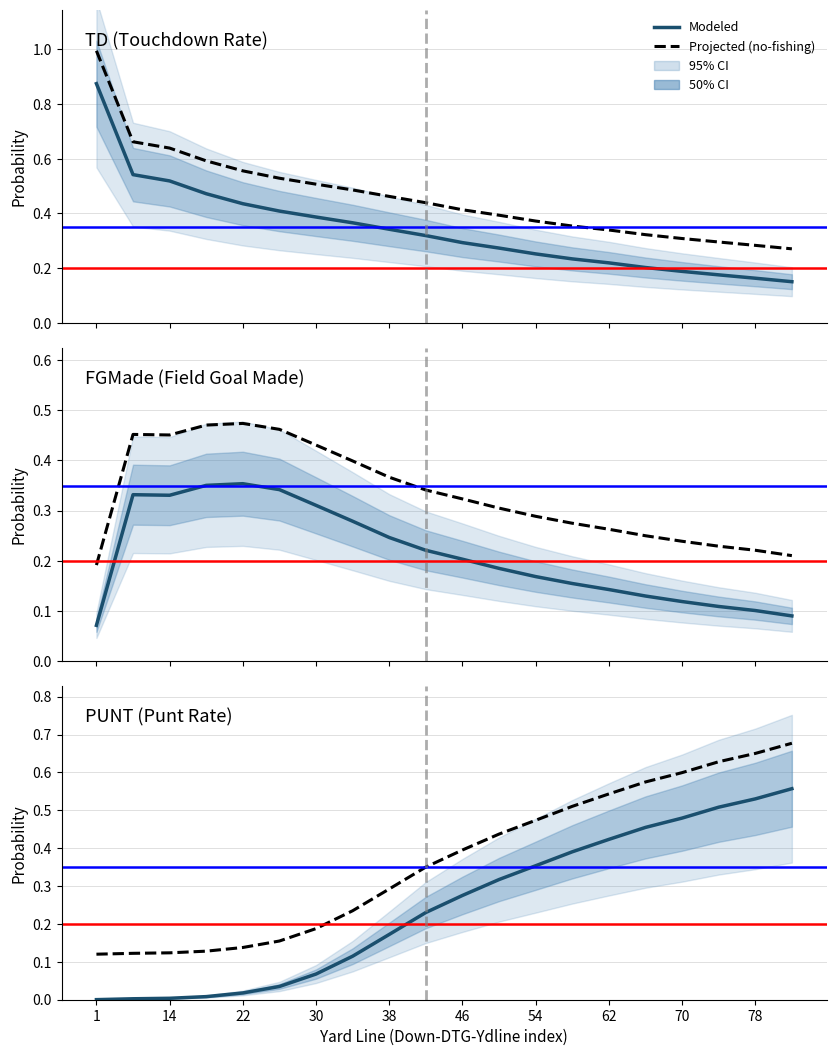

Rank the series by their average value, from lowest to highest.

FGMade, PUNT, TD, Projected